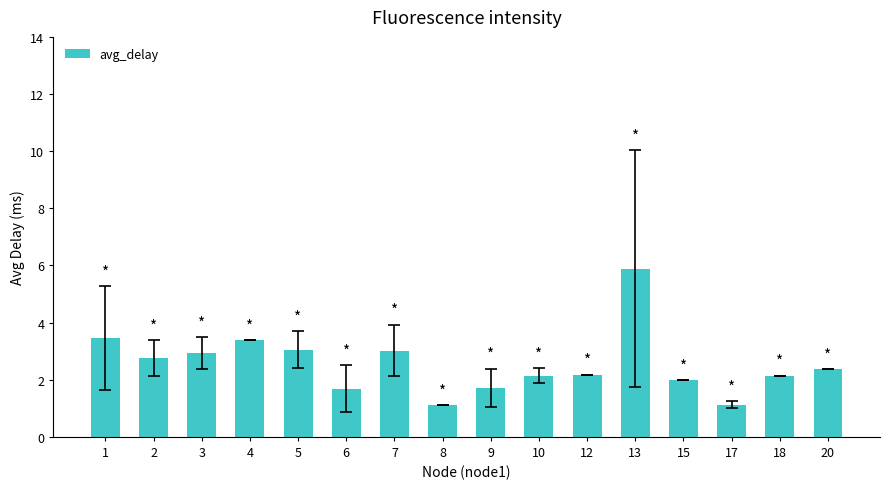

What is the average value?

2.6